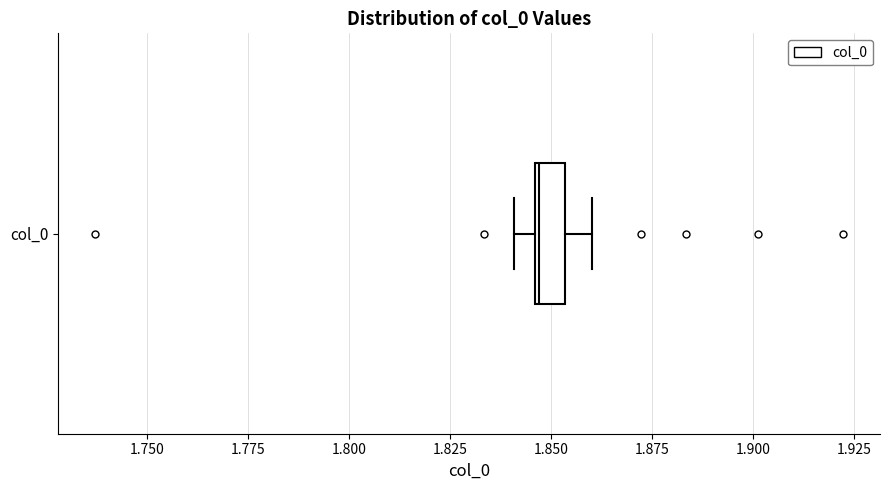

Where does the right whisker of the box for col_0 end on the x-axis? The values are not printed on the chart, so give them approximately, as read against the axis.

1.860